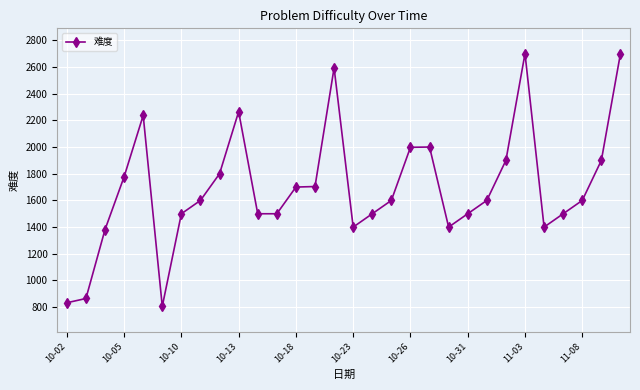

True or false: the data has more than 2 interior local peaks.

True